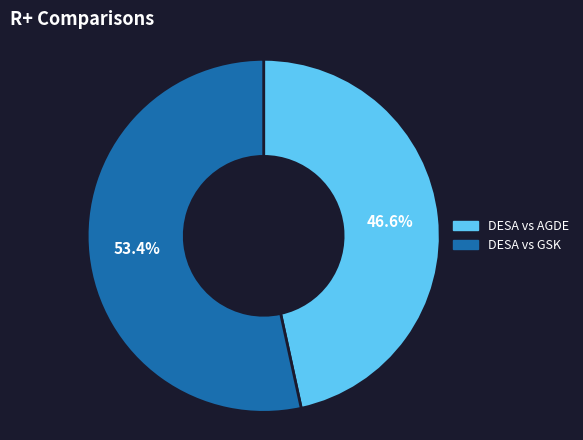

Which slice is the smallest?

DESA vs AGDE